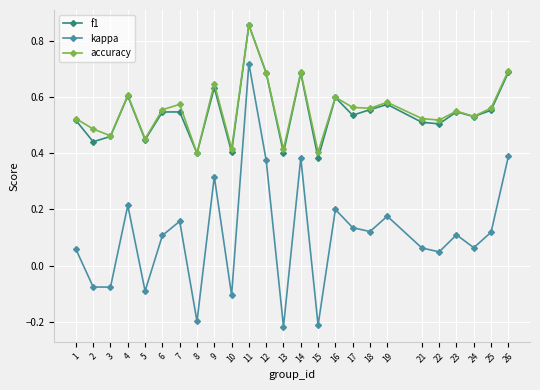

True or false: kappa and f1 cross at least once.

False